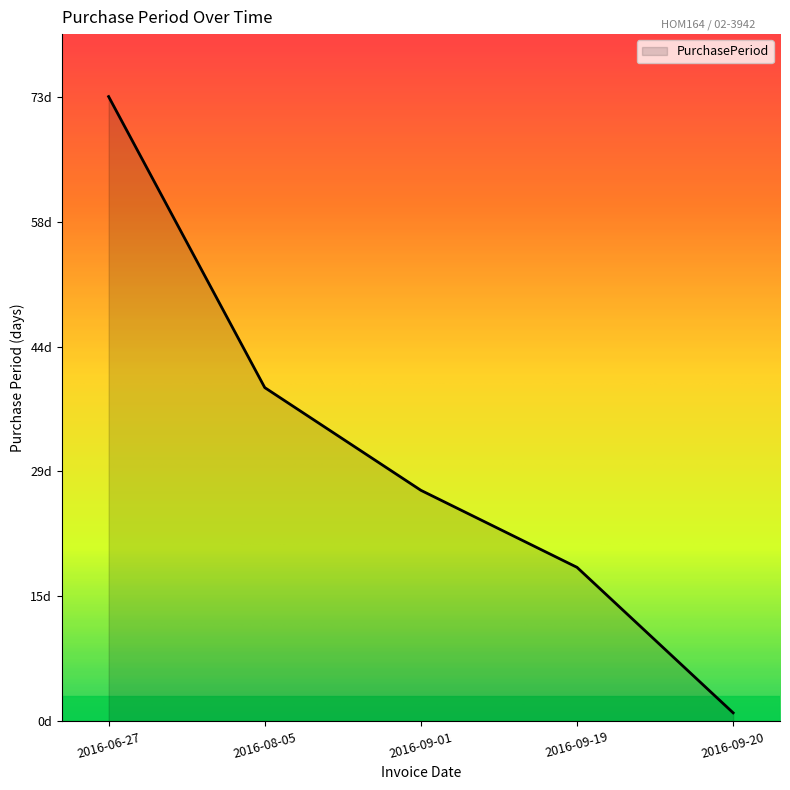

Rank the categories by value from highest to lowest.

2016-06-27, 2016-08-05, 2016-09-01, 2016-09-19, 2016-09-20